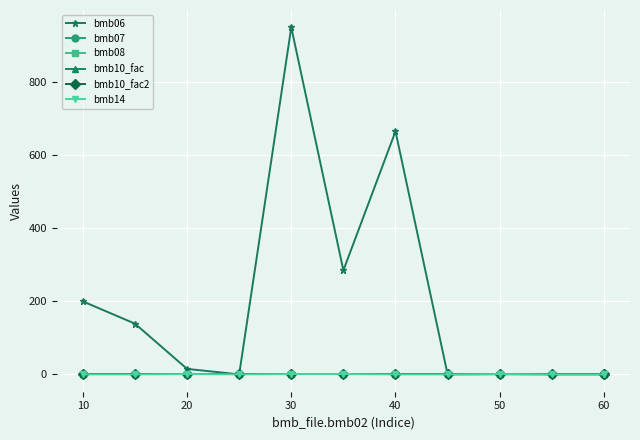

List the series in order of their peak value, lowest first.

bmb08, bmb07, bmb10_fac, bmb10_fac2, bmb14, bmb06